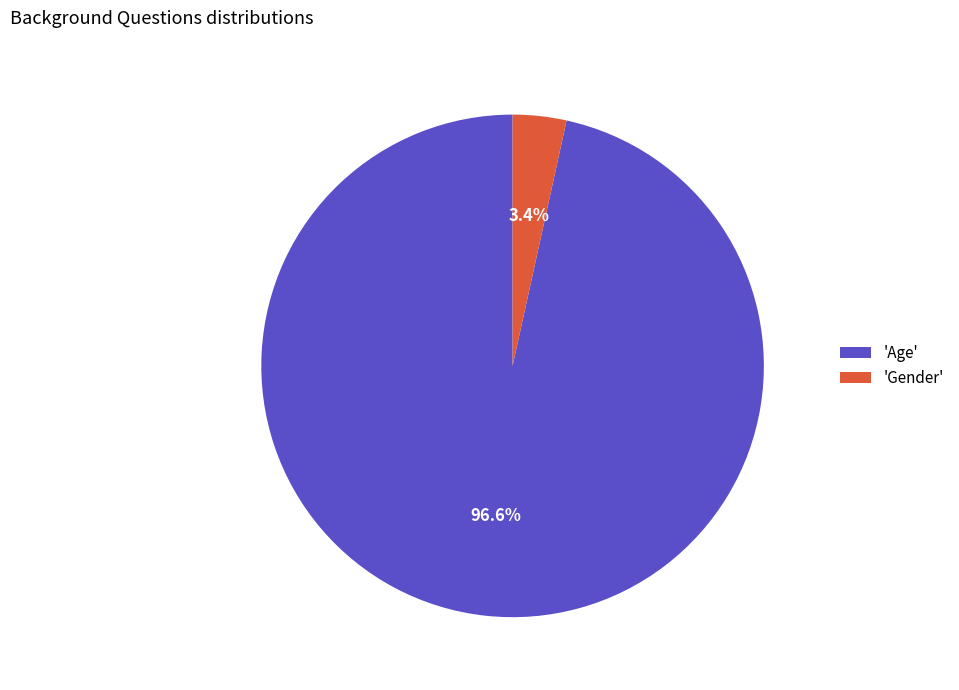

How many slices are in this pie chart?

2